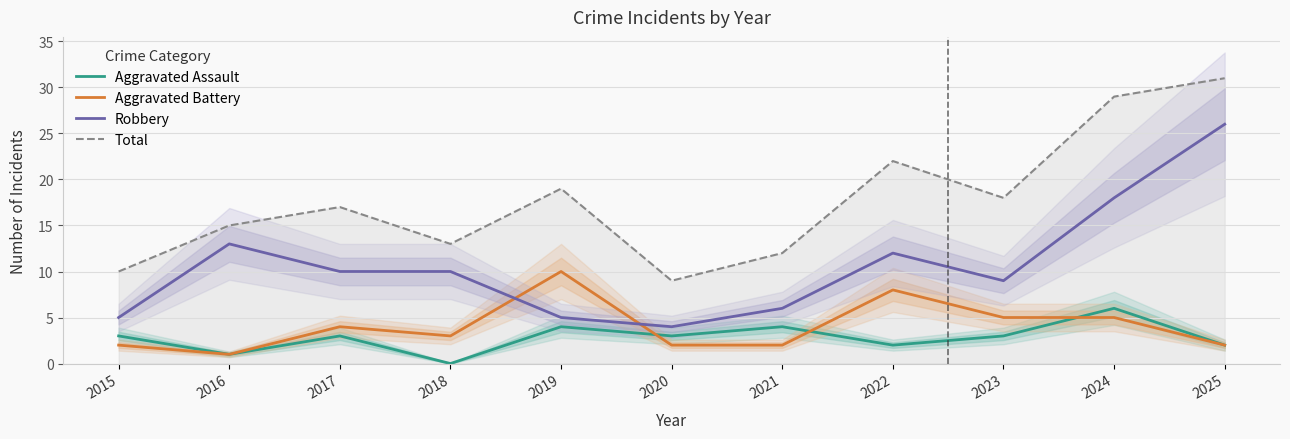

Reading left to right, extract all data points from this chart.

Aggravated Assault: 2015=3	2016=1	2017=3	2018=0	2019=4	2020=3	2021=4	2022=2	2023=3	2024=6	2025=2
Aggravated Battery: 2015=2	2016=1	2017=4	2018=3	2019=10	2020=2	2021=2	2022=8	2023=5	2024=5	2025=2
Robbery: 2015=5	2016=13	2017=10	2018=10	2019=5	2020=4	2021=6	2022=12	2023=9	2024=18	2025=26
Total: 2015=10	2016=15	2017=17	2018=13	2019=19	2020=9	2021=12	2022=22	2023=18	2024=29	2025=31